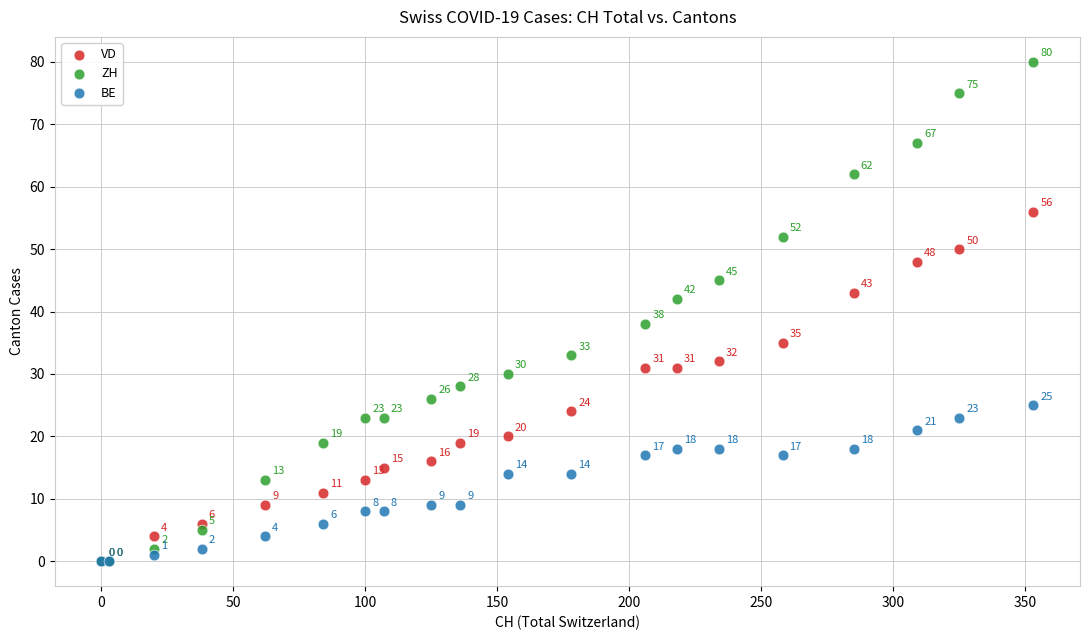

Across all series, what Y value is closest to 40?

38